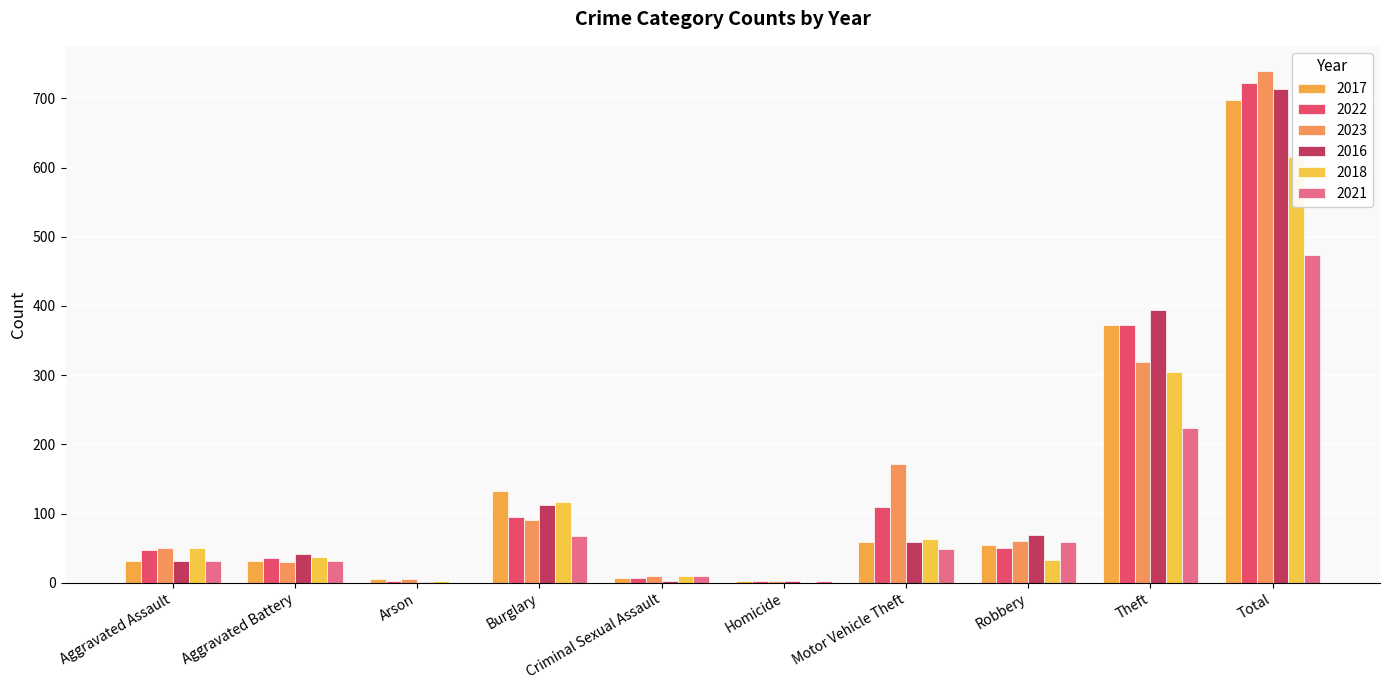

Rank the series at Homicide from highest to lowest value.

2023, 2017, 2022, 2016, 2021, 2018